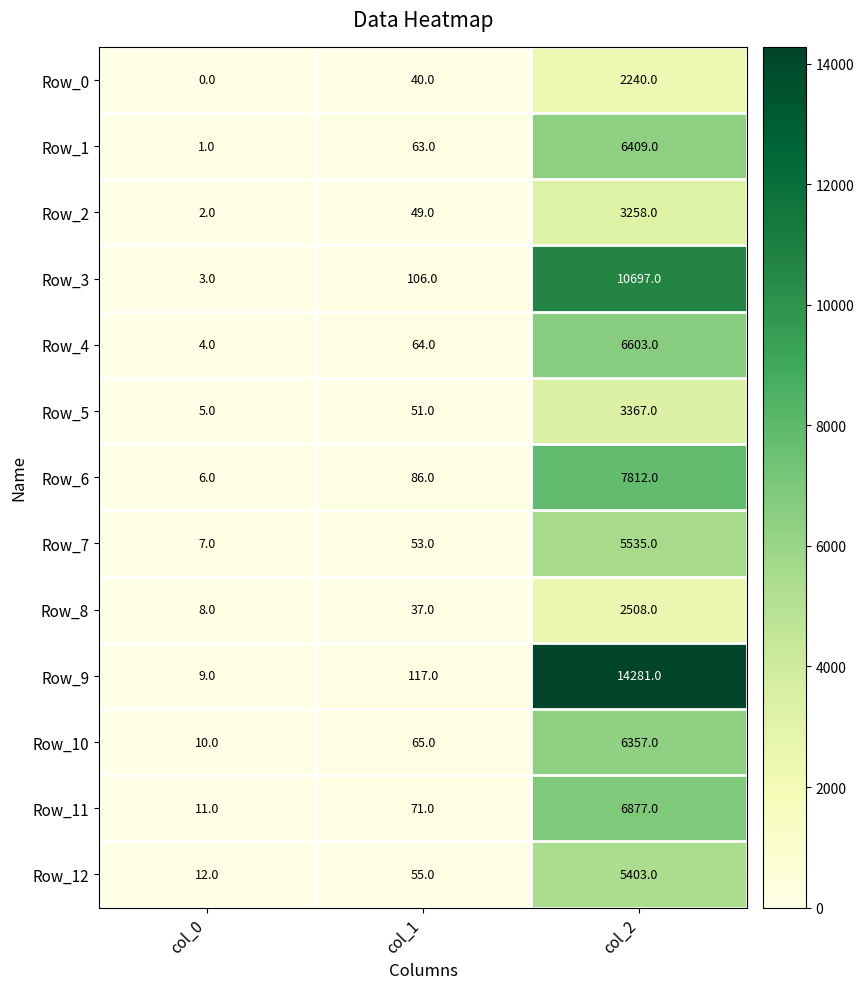

What is the total value across all series at col_2?

81347